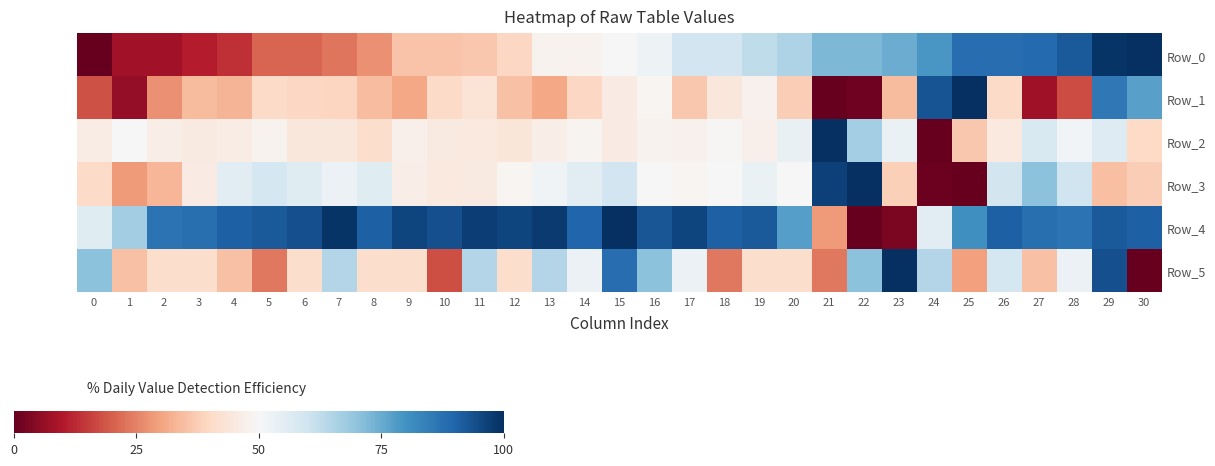

Reading right to left, list all the values displayed in this chart.

Row_0: 30=1.0	29=1.0	28=0.9	27=0.9	26=0.9	25=0.9	24=0.8	23=0.7	22=0.7	21=0.7	20=0.7	19=0.6	18=0.6	17=0.6	16=0.5	15=0.5	14=0.5	13=0.5	12=0.4	11=0.4	10=0.4	9=0.4	8=0.3	7=0.2	6=0.2	5=0.2	4=0.1	3=0.1	2=0.1	1=0.1	0=0.0
Row_1: 30=0.8	29=0.9	28=0.2	27=0.1	26=0.4	25=1.0	24=0.9	23=0.3	22=0.0	21=0.0	20=0.4	19=0.5	18=0.4	17=0.4	16=0.5	15=0.5	14=0.4	13=0.3	12=0.4	11=0.4	10=0.4	9=0.3	8=0.3	7=0.4	6=0.4	5=0.4	4=0.3	3=0.3	2=0.3	1=0.1	0=0.2
Row_2: 30=0.4	29=0.6	28=0.5	27=0.6	26=0.5	25=0.4	24=0.0	23=0.5	22=0.7	21=1.0	20=0.5	19=0.5	18=0.5	17=0.5	16=0.5	15=0.5	14=0.5	13=0.5	12=0.4	11=0.5	10=0.5	9=0.5	8=0.4	7=0.4	6=0.4	5=0.5	4=0.5	3=0.5	2=0.5	1=0.5	0=0.5
Row_3: 30=0.4	29=0.3	28=0.6	27=0.7	26=0.6	25=0.0	24=0.0	23=0.4	22=1.0	21=1.0	20=0.5	19=0.5	18=0.5	17=0.5	16=0.5	15=0.6	14=0.6	13=0.5	12=0.5	11=0.5	10=0.5	9=0.5	8=0.6	7=0.5	6=0.6	5=0.6	4=0.6	3=0.5	2=0.3	1=0.3	0=0.4
Row_4: 30=0.9	29=0.9	28=0.9	27=0.9	26=0.9	25=0.8	24=0.6	23=0.0	22=0.0	21=0.3	20=0.8	19=0.9	18=0.9	17=1.0	16=0.9	15=1.0	14=0.9	13=1.0	12=1.0	11=1.0	10=0.9	9=1.0	8=0.9	7=1.0	6=0.9	5=0.9	4=0.9	3=0.9	2=0.9	1=0.7	0=0.6
Row_5: 30=0.0	29=0.9	28=0.5	27=0.4	26=0.6	25=0.3	24=0.6	23=1.0	22=0.7	21=0.2	20=0.4	19=0.4	18=0.2	17=0.5	16=0.7	15=0.9	14=0.5	13=0.6	12=0.4	11=0.6	10=0.2	9=0.4	8=0.4	7=0.6	6=0.4	5=0.2	4=0.4	3=0.4	2=0.4	1=0.4	0=0.7